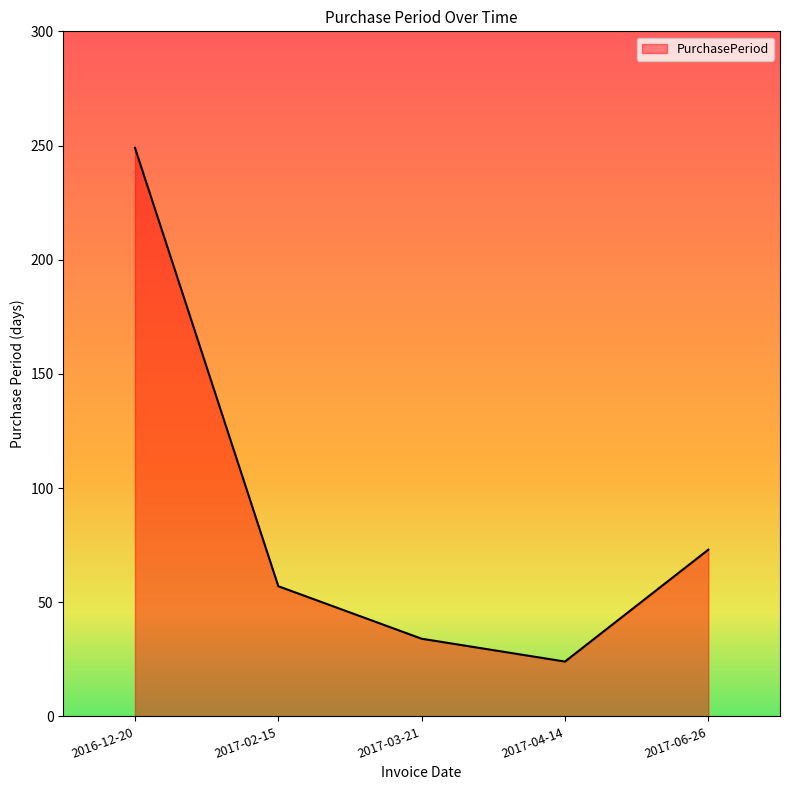

What value does the data have at 2017-03-21, to the nearest 5?

35